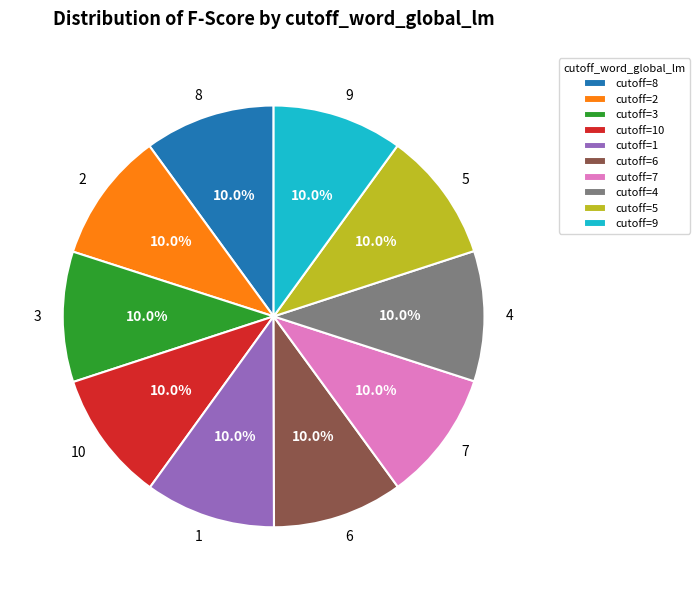

To the nearest percent, what is the average slice percentage?

10%